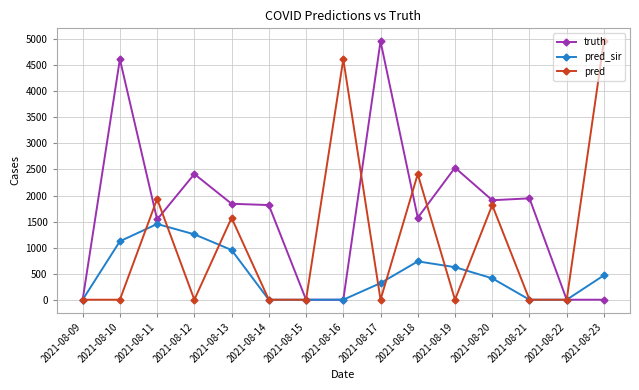

Rank the series by their average value, from lowest to highest.

pred_sir, pred, truth